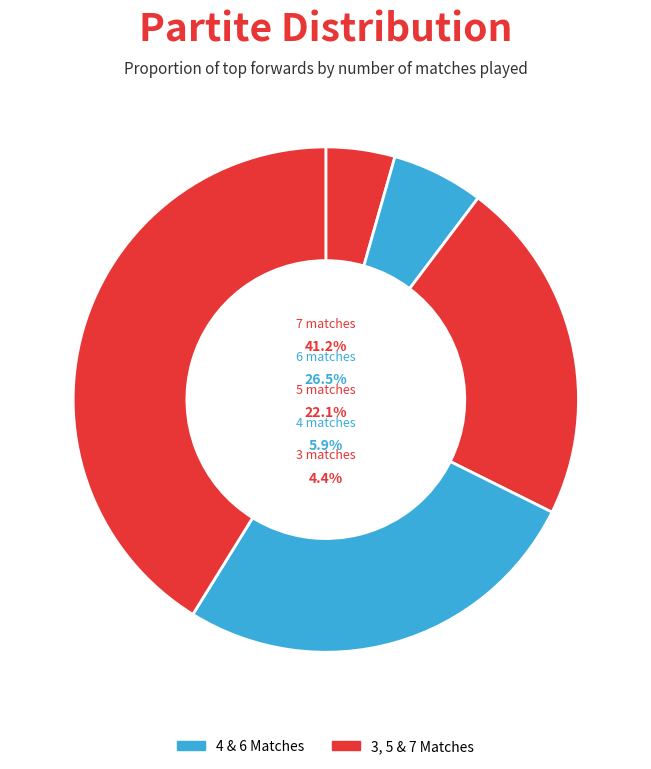

Does any single category account for the majority?

No